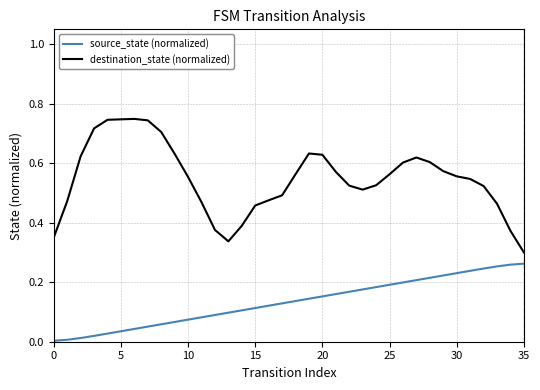

Which series has the largest total across all categories?

destination_state (normalized)